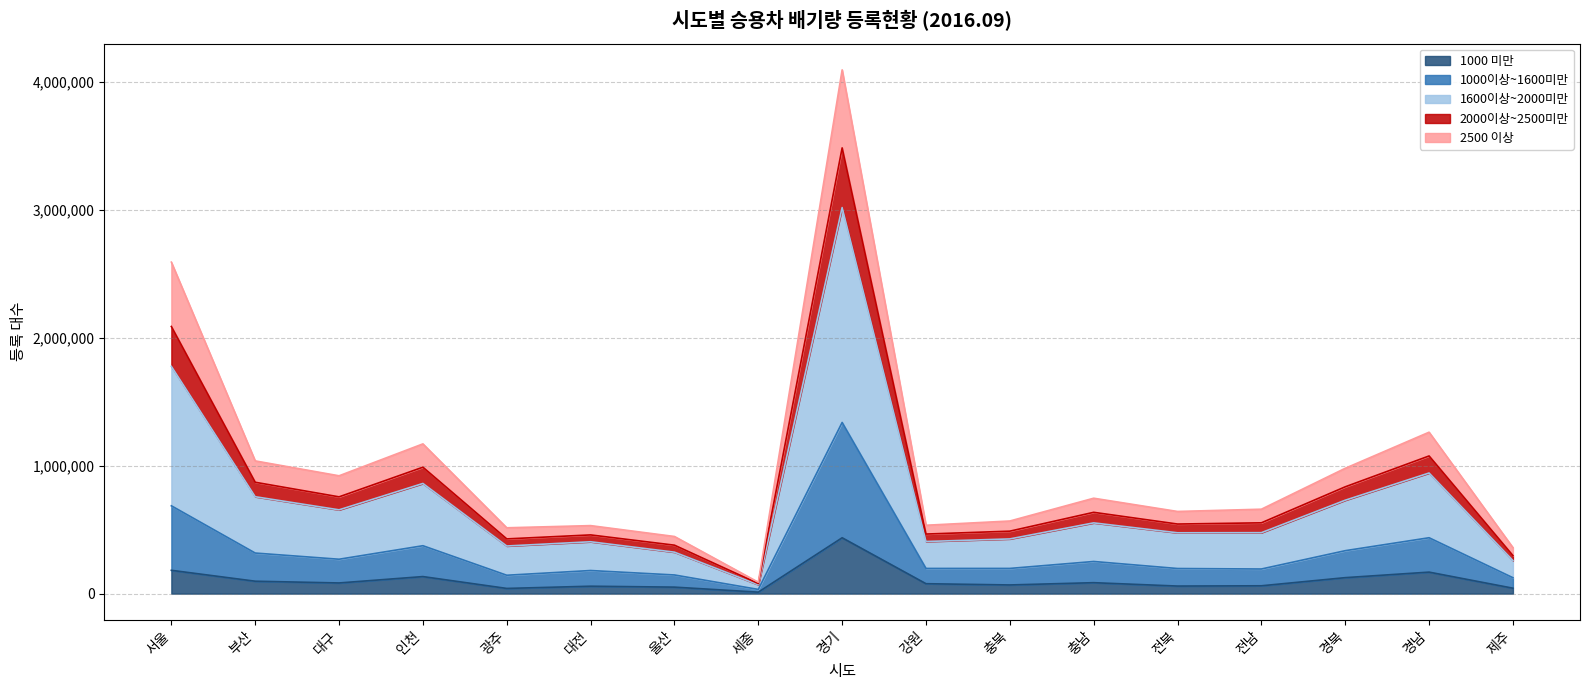

Which category has the highest value in the 1000 미만 series?

경기